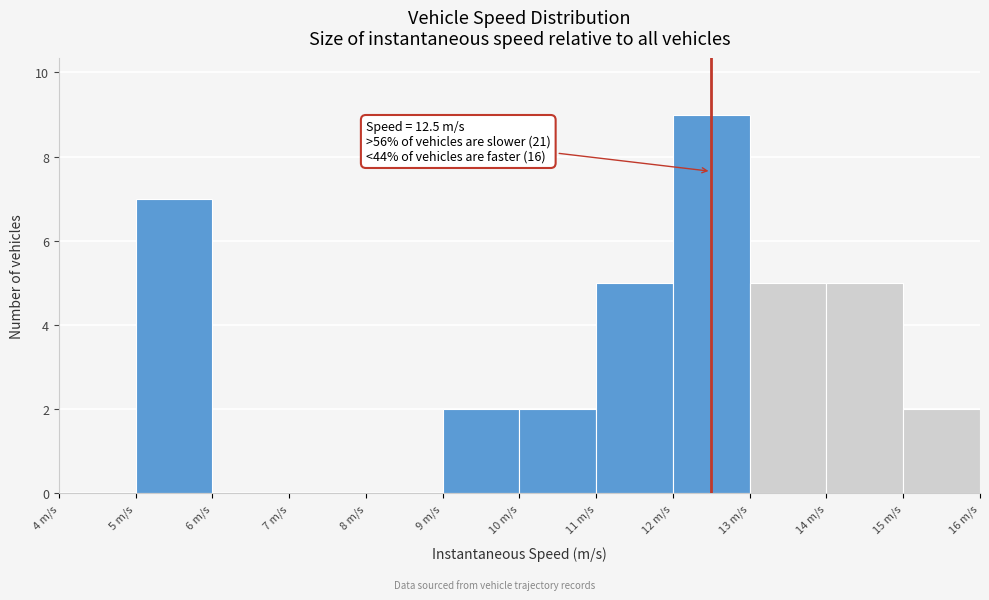

Which range on the x-axis has the tallest bar?

12 to 13